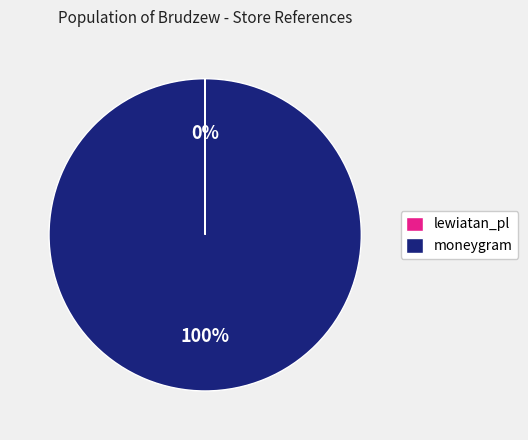

What percentage is the moneygram slice, to the nearest percent?

100%